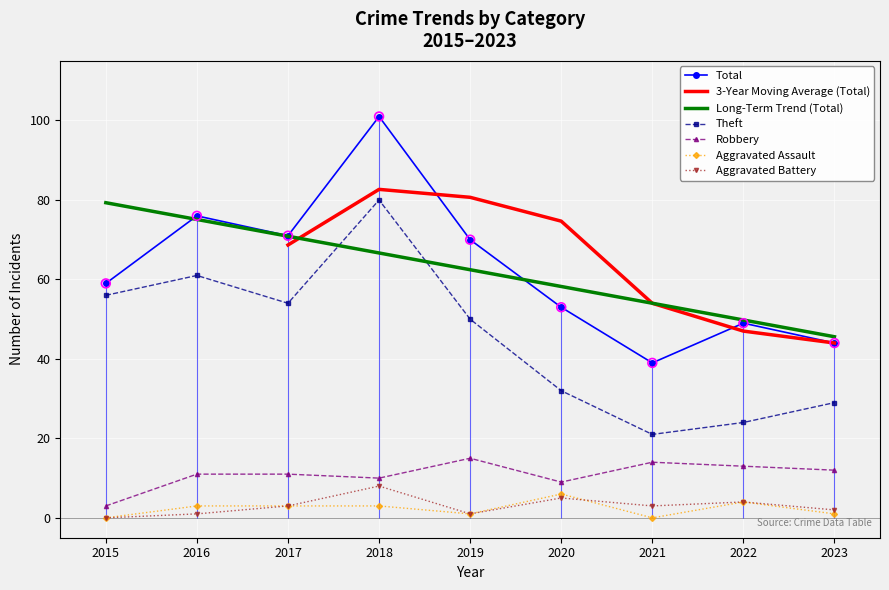

Which series has the widest spread of Y values?

Total